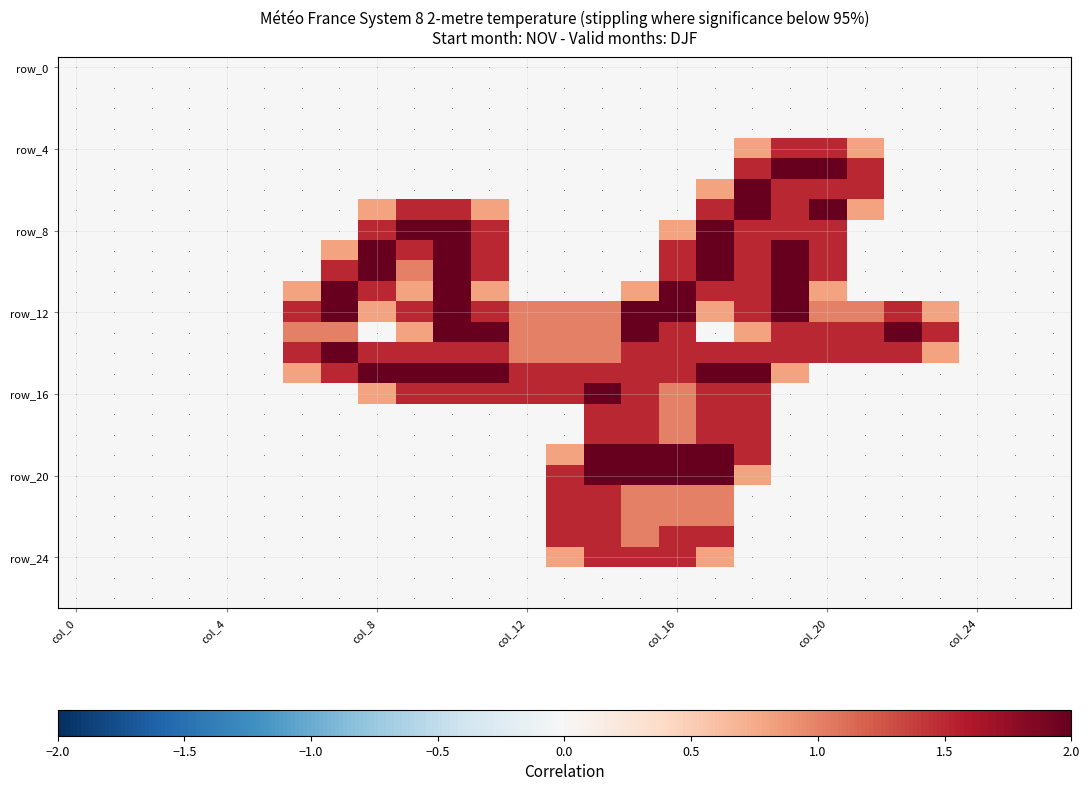

At how many categories does at least one series exceed 1?

18